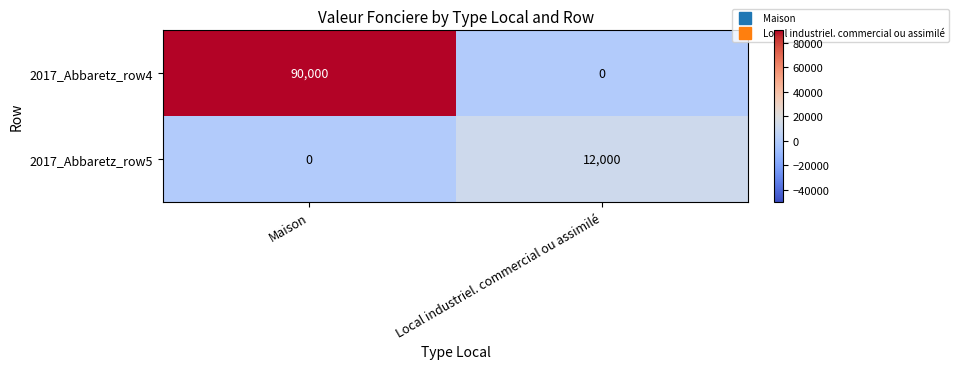

True or false: 2017_Abbaretz_row5 has a value of 8119 at Local industriel. commercial ou assimilé.

False